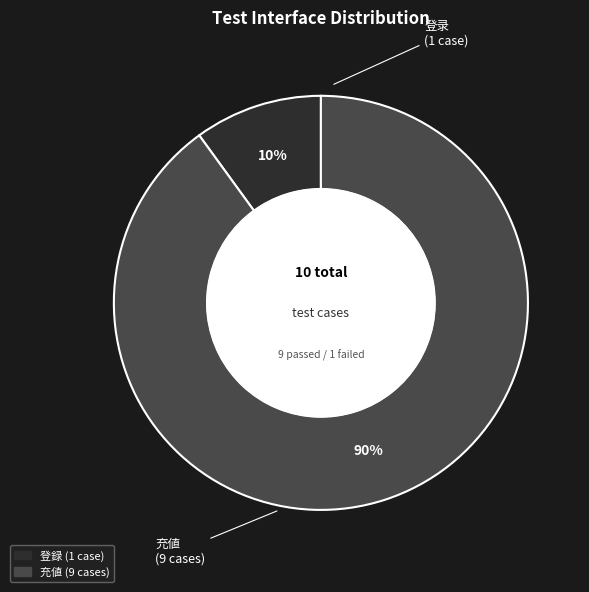

To the nearest percent, what is the difference between the largest and smallest slice percentages?

80%